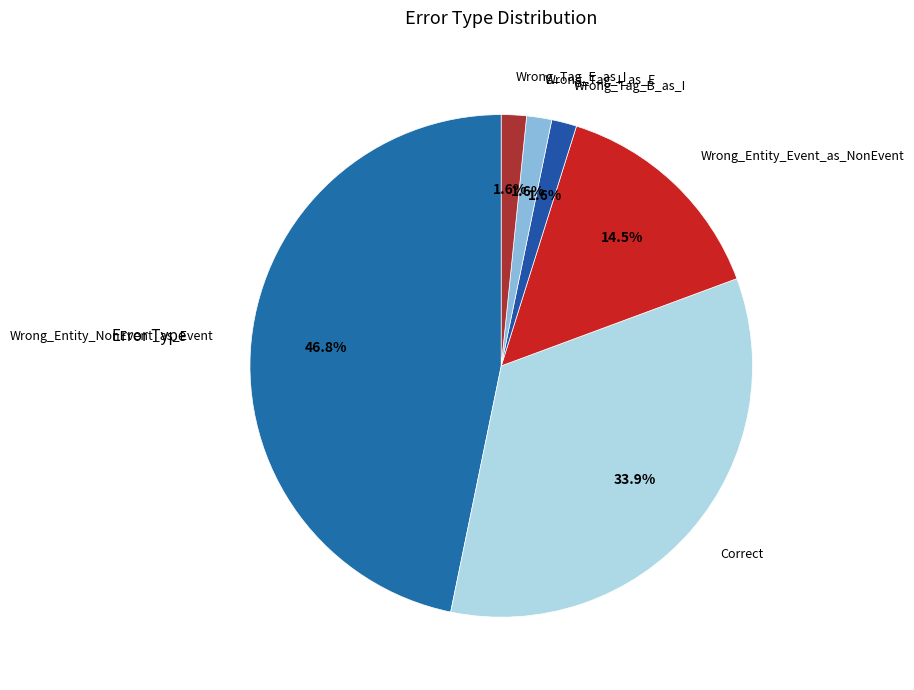

To the nearest percent, what percentage of the pie is Wrong_Entity_NonEvent_as_Event?

47%